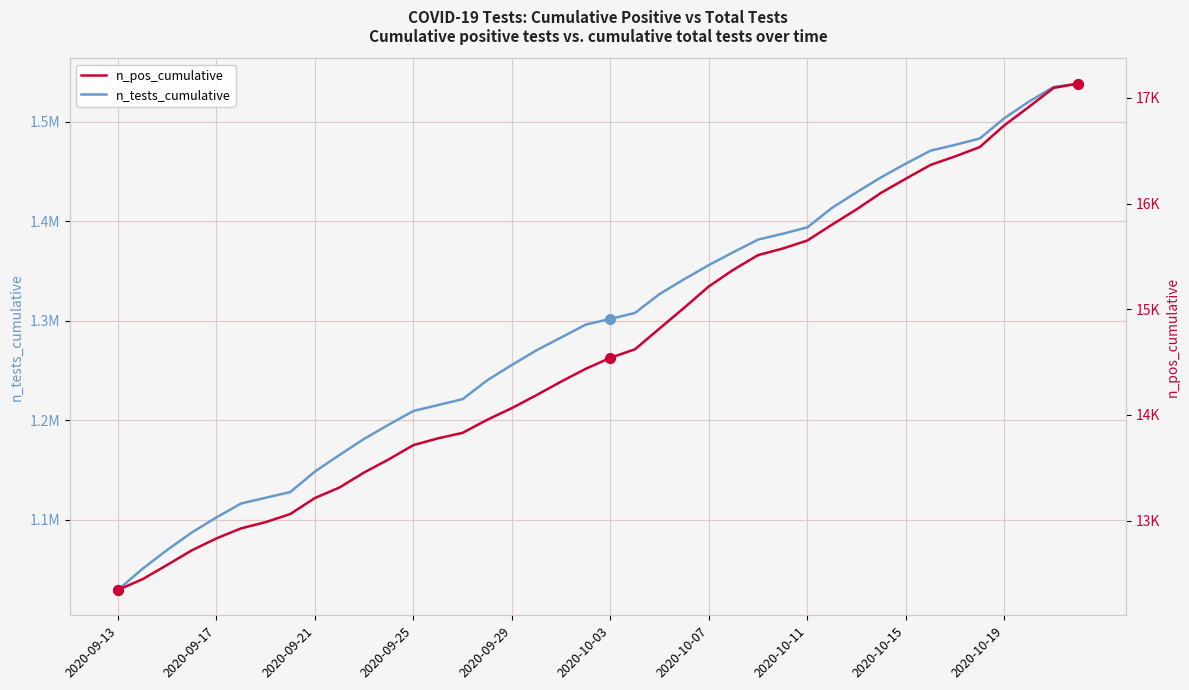

Which series has the widest spread of values?

n_tests_cumulative